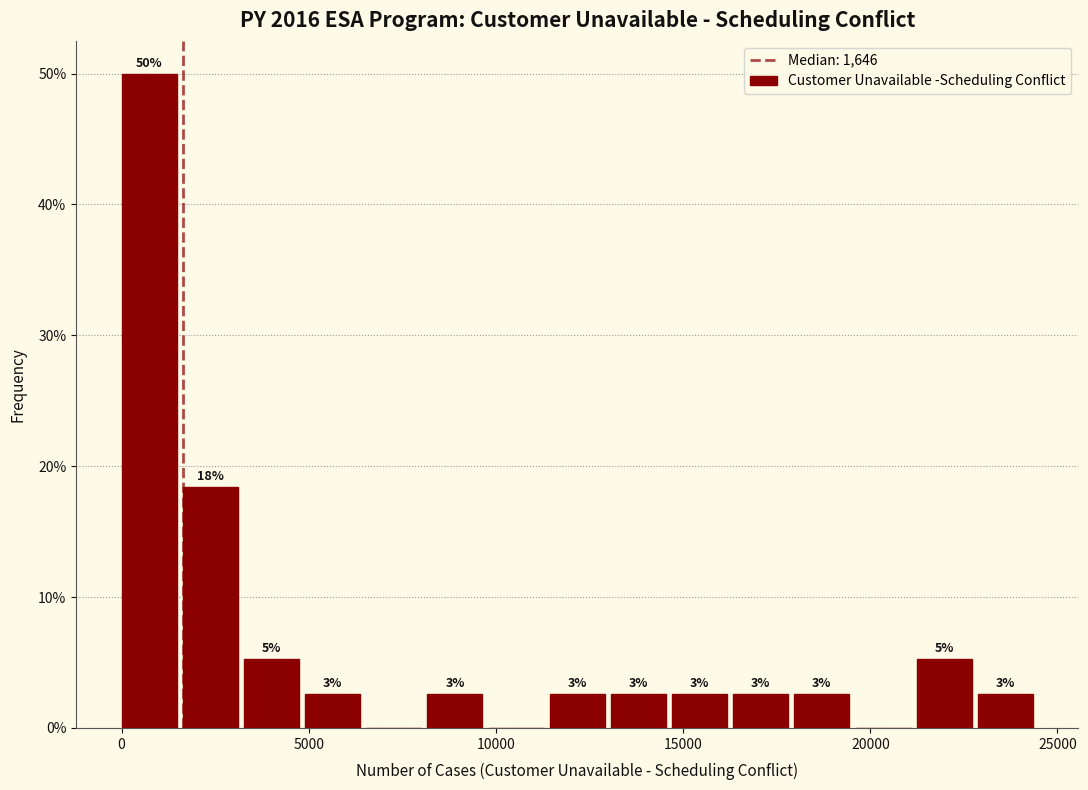

Around what value on the x-axis is the tallest bar? Give the approximate position of its centre, as read against the axis.

500